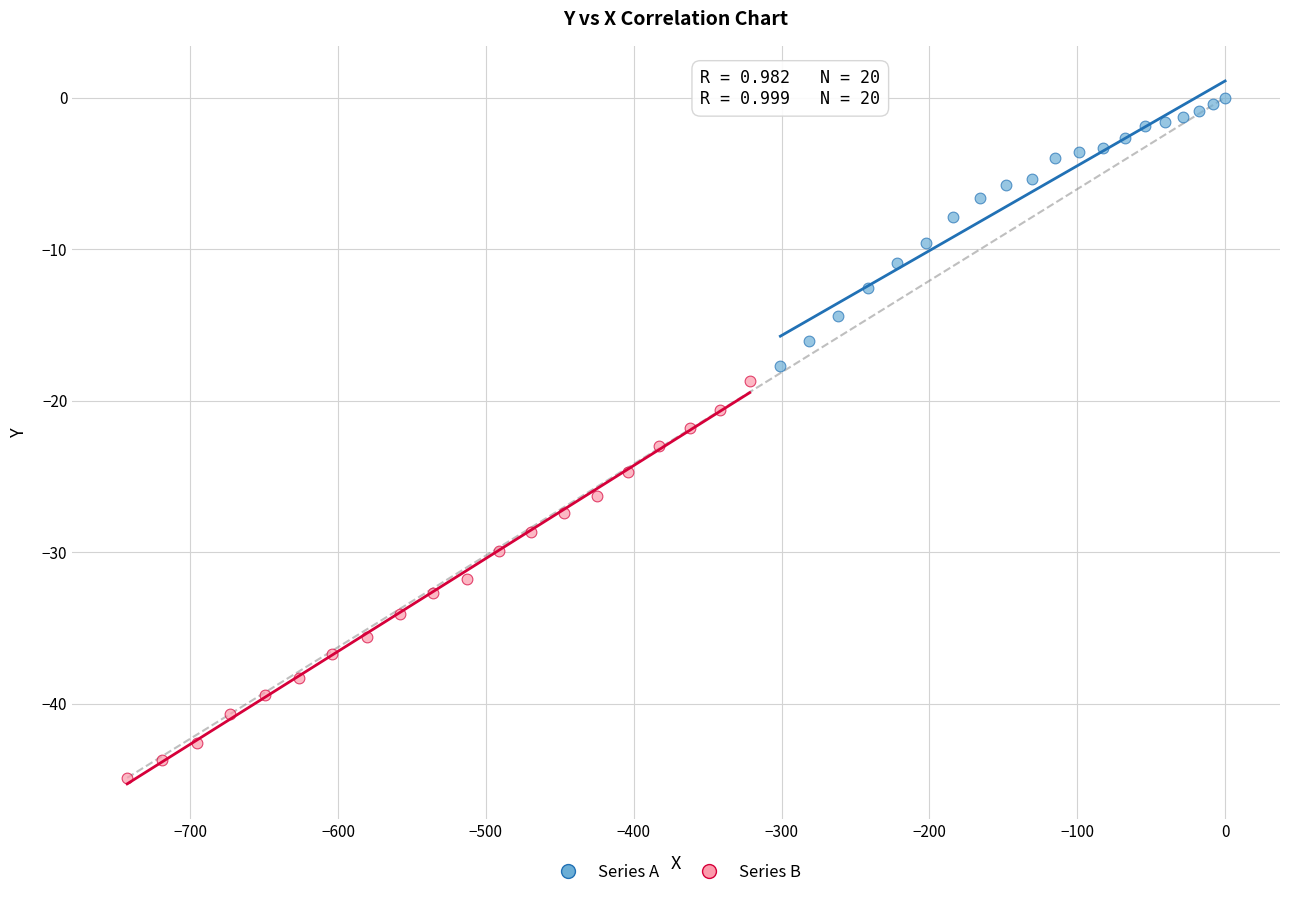

Which series contains the lowest Y value?

Series B